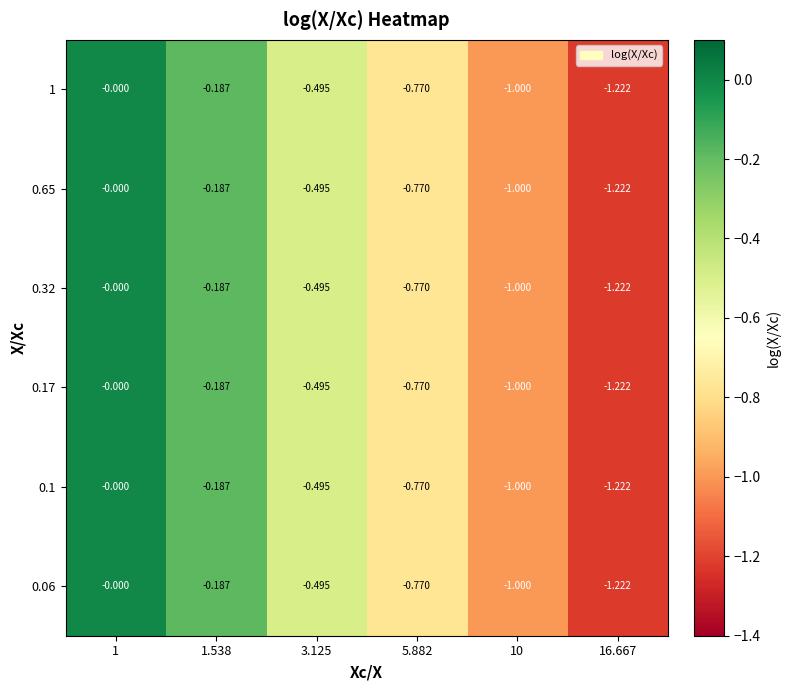

Reading right to left, extract all data points from this chart.

1: 16.667=-1.2	10=-1.0	5.882=-0.8	3.125=-0.5	1.538=-0.2	1=-0.0
0.65: 16.667=-1.2	10=-1.0	5.882=-0.8	3.125=-0.5	1.538=-0.2	1=-0.0
0.32: 16.667=-1.2	10=-1.0	5.882=-0.8	3.125=-0.5	1.538=-0.2	1=-0.0
0.17: 16.667=-1.2	10=-1.0	5.882=-0.8	3.125=-0.5	1.538=-0.2	1=-0.0
0.1: 16.667=-1.2	10=-1.0	5.882=-0.8	3.125=-0.5	1.538=-0.2	1=-0.0
0.06: 16.667=-1.2	10=-1.0	5.882=-0.8	3.125=-0.5	1.538=-0.2	1=-0.0